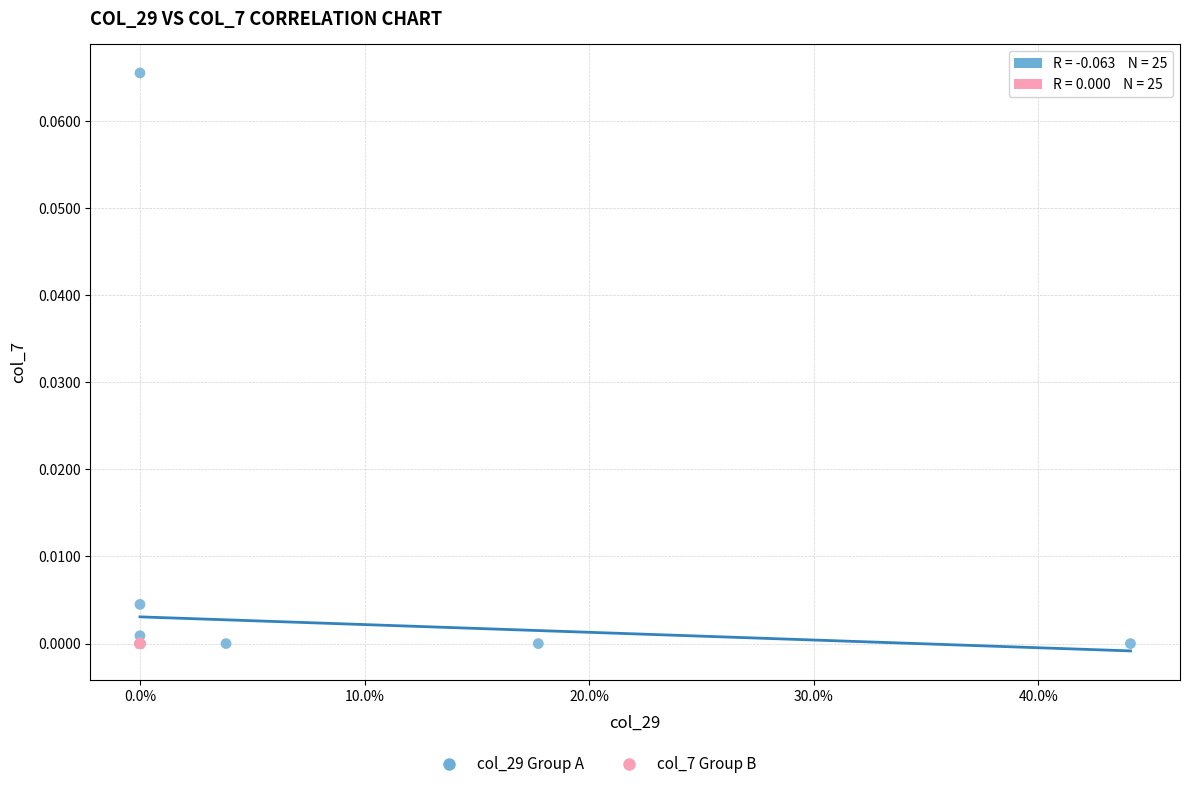

Which series has the largest Y range (max minus min)?

col_29 Group A